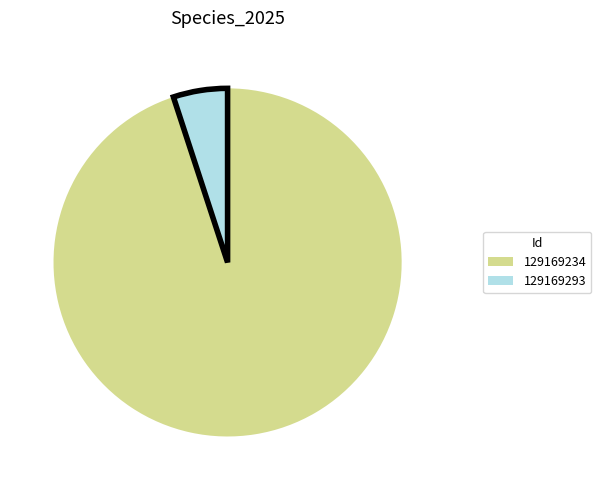

Do 129169293 and 129169234 together represent more than half of the pie?

Yes